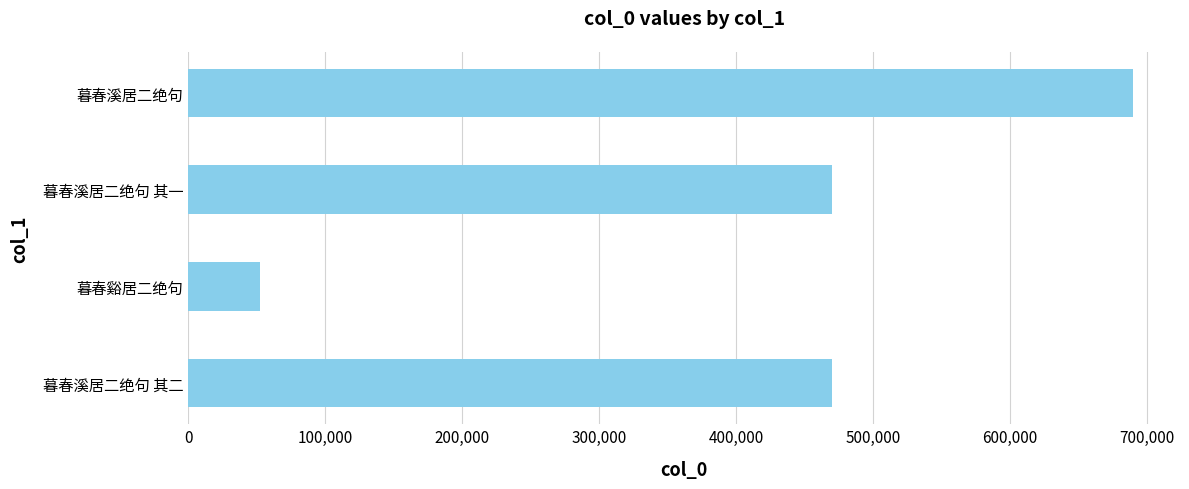

What value does the data have at 暮春溪居二绝句 其二?

469946